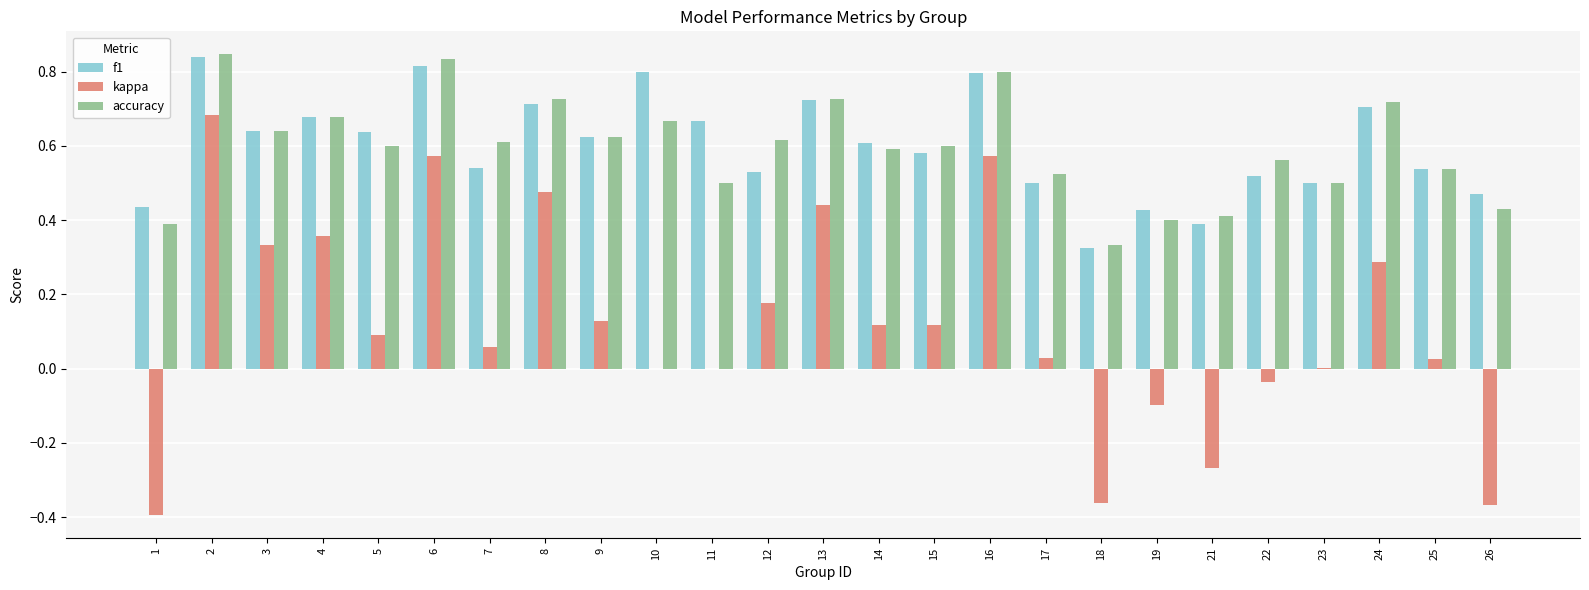

Which series changed the most between 17 and 19?

kappa